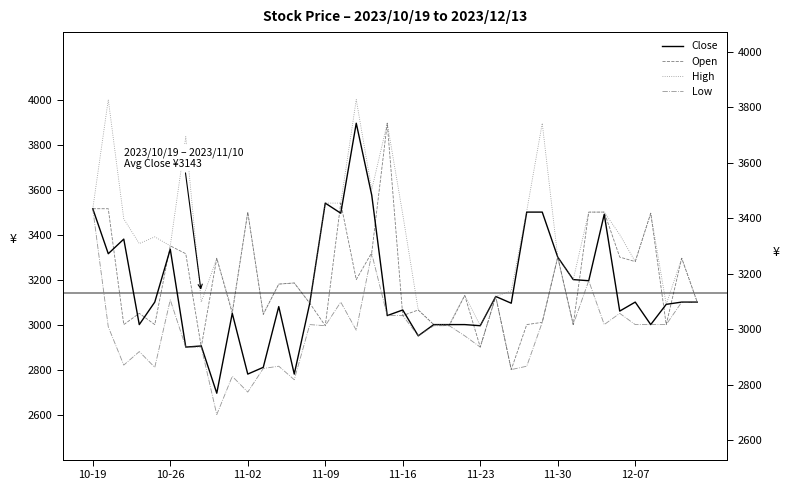

True or false: Open has a value of 3000 at 31.

True